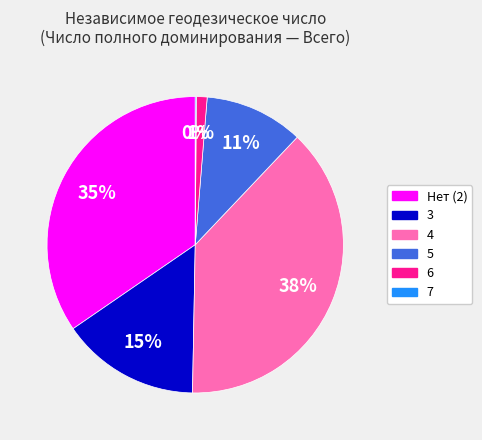

What is the largest slice in the pie chart?

4